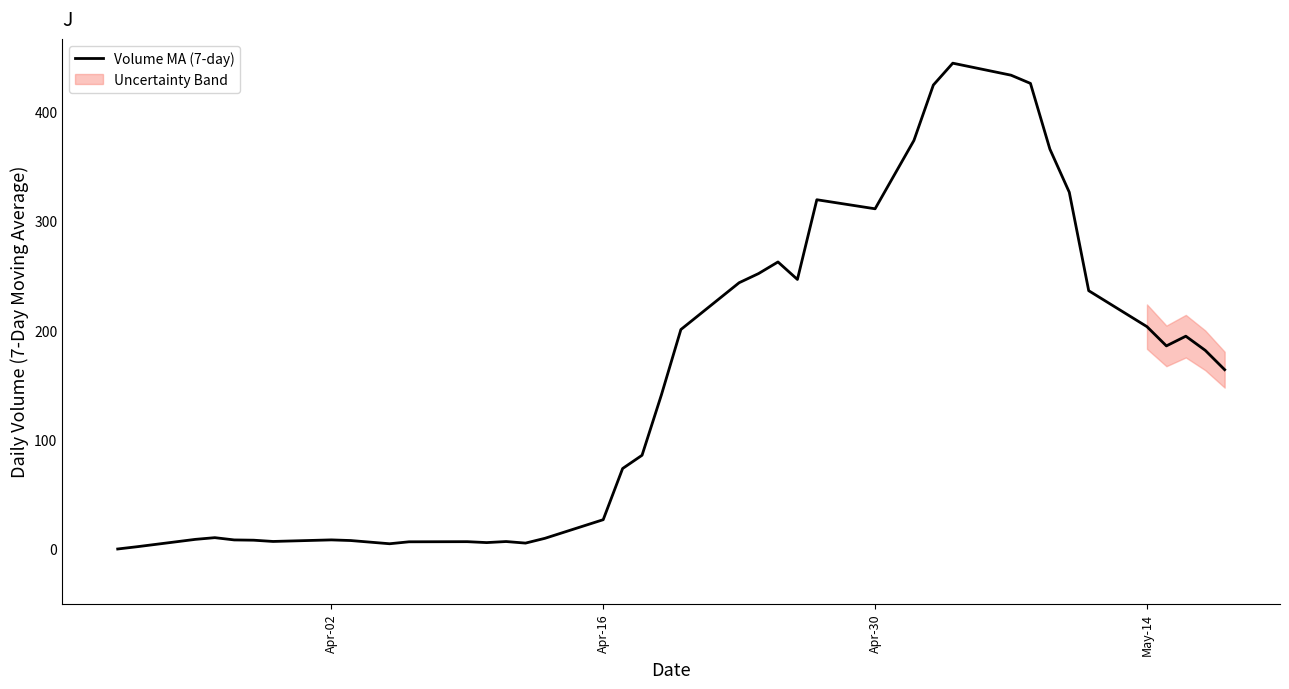

What is the maximum value for Volume MA (7-day)?

443.8